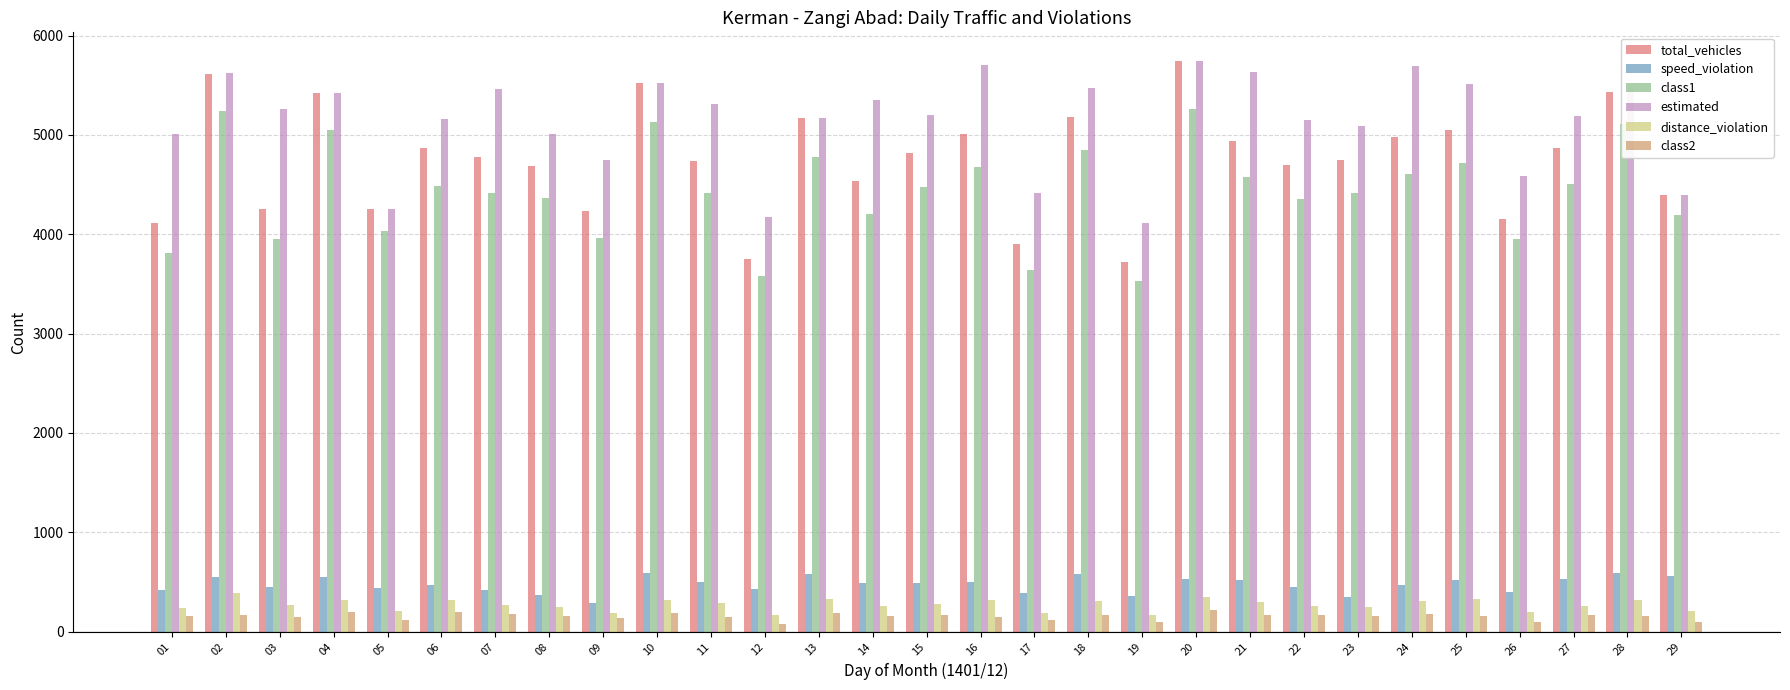

How many values in the speed_violation series are below 485?

14